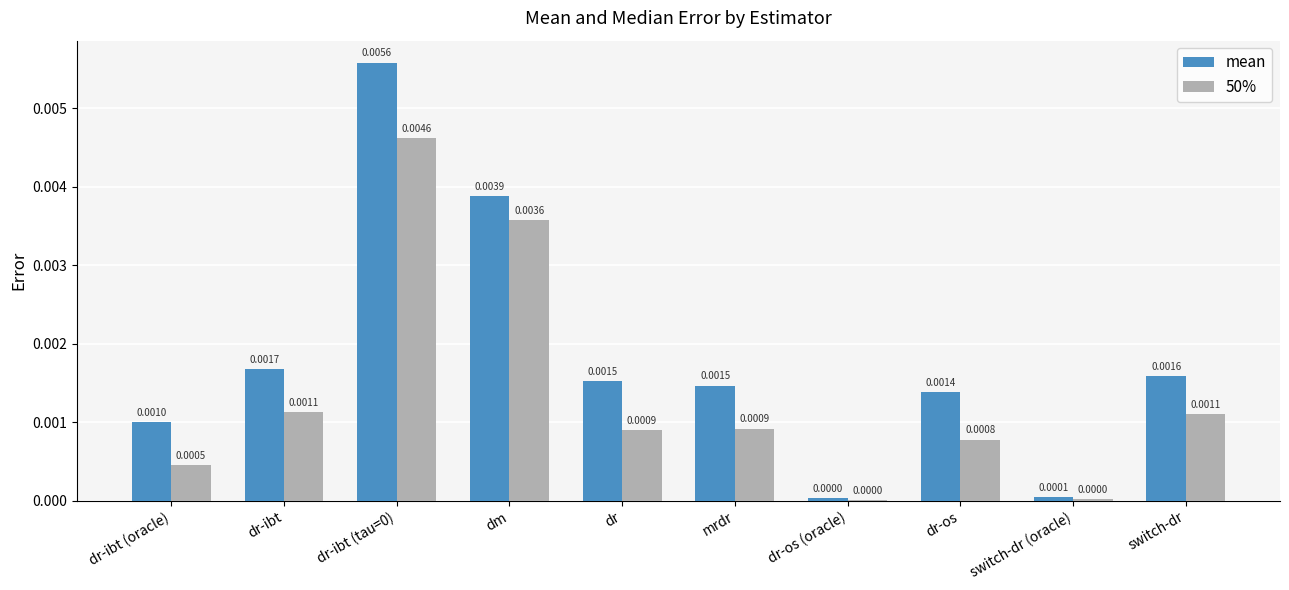

Which series has the largest total across all categories?

mean